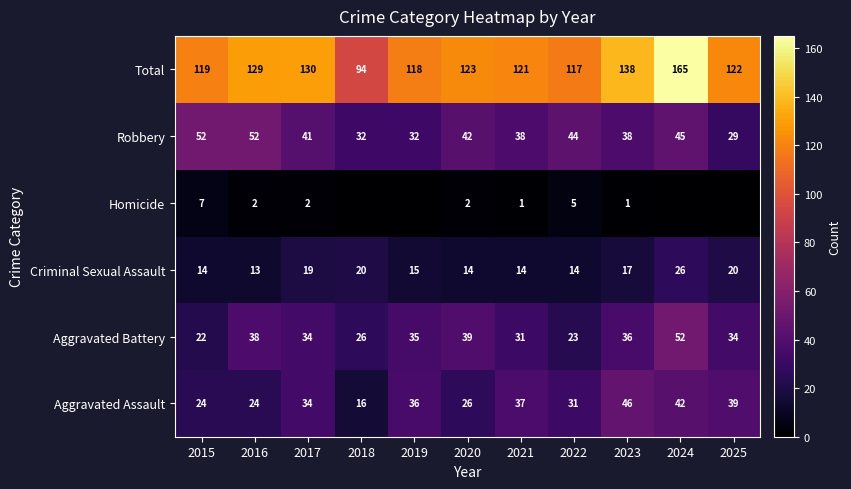

What is the sum of all Criminal Sexual Assault values?

186